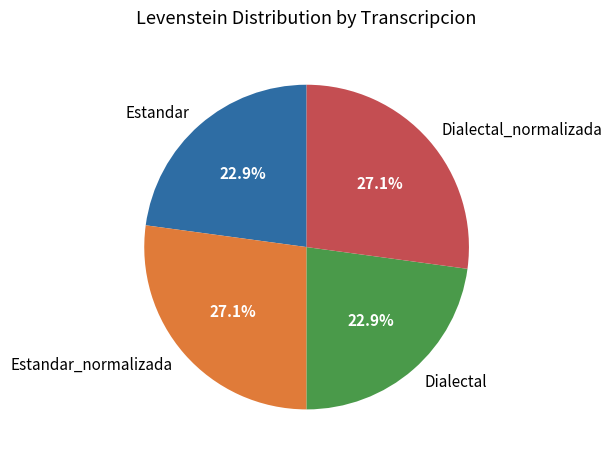

What is the ratio of the value at Estandar_normalizada to the value at Estandar?

1.2